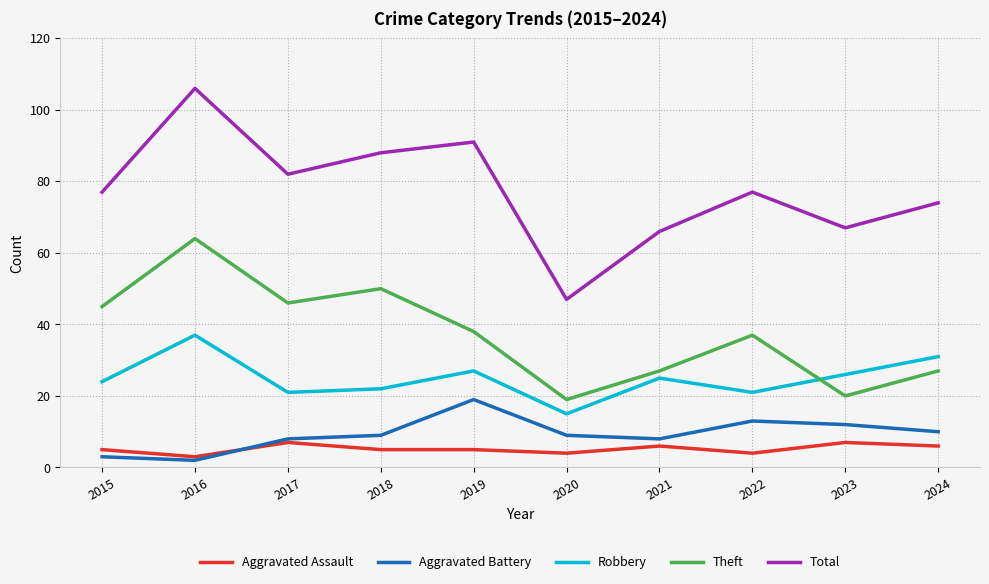

What is the sum of the Robbery values at 2023 and 2024?

57